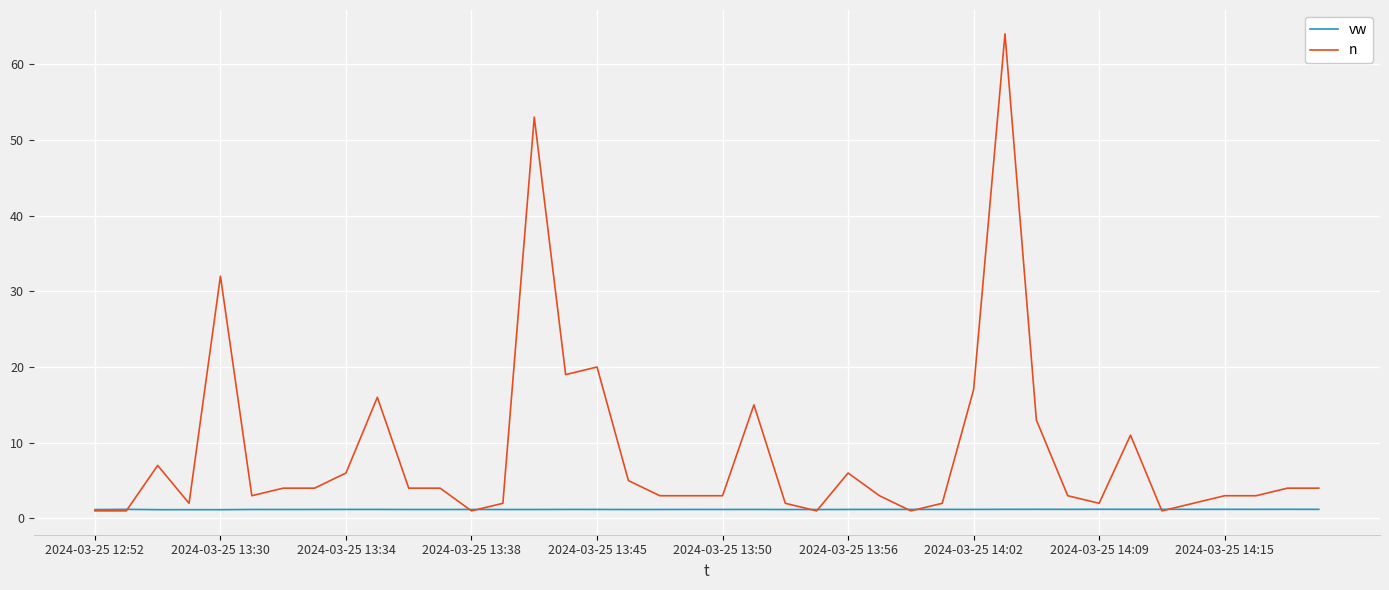

Which series has the largest range (max minus min)?

n